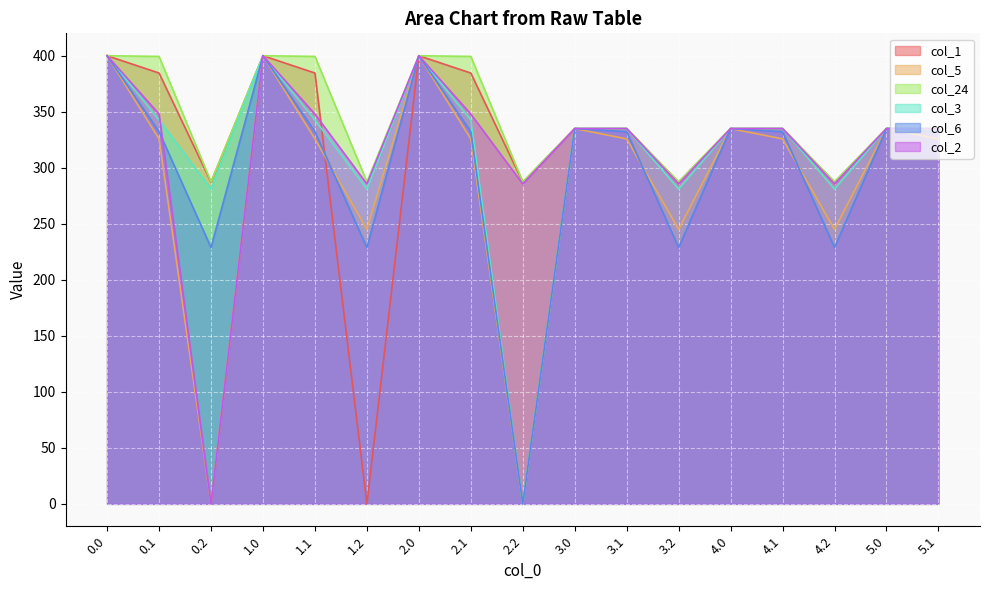

At which category does col_6 reach its first local peak?

1.0